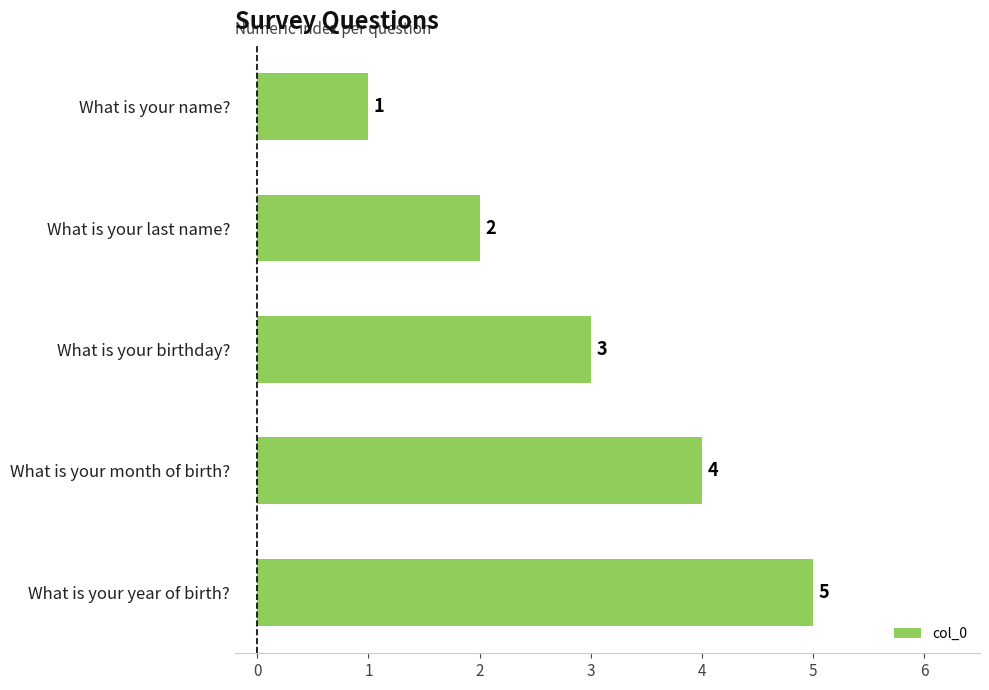

What is the difference between the maximum and minimum values?

4